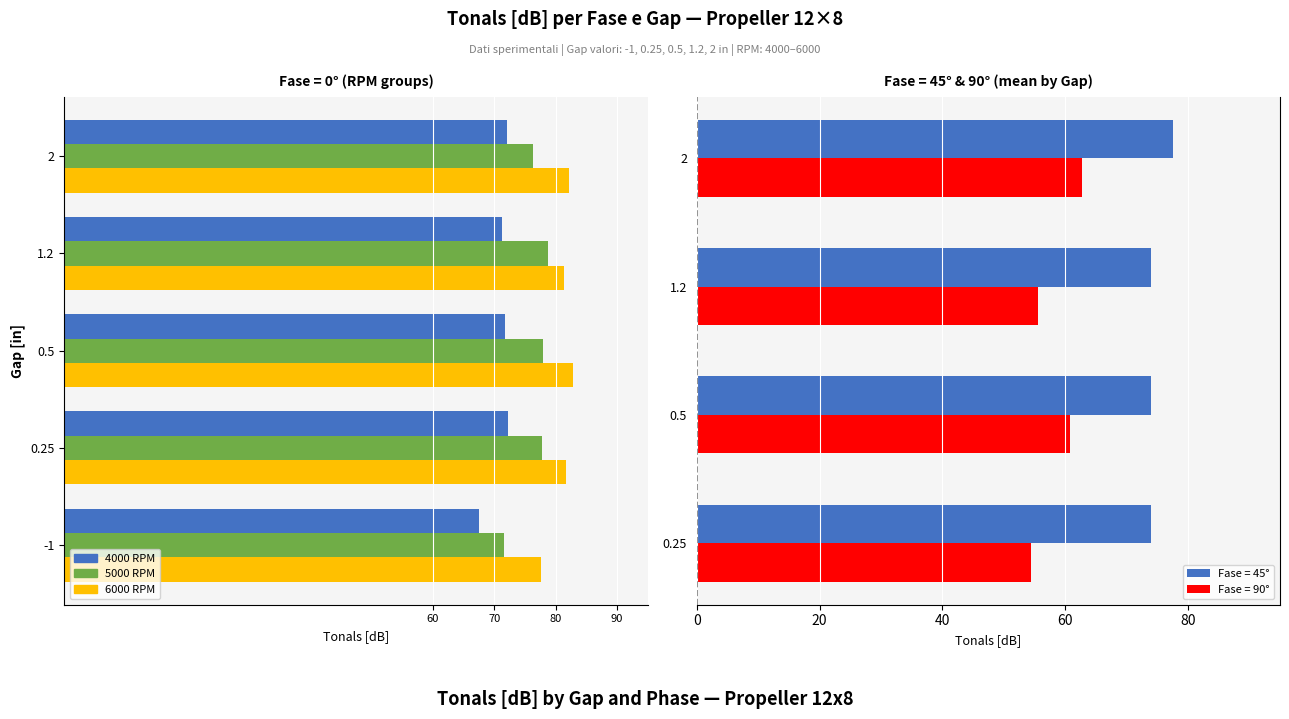

The value of Fase = 90° at 0.25 is 54.4. True or false?

True